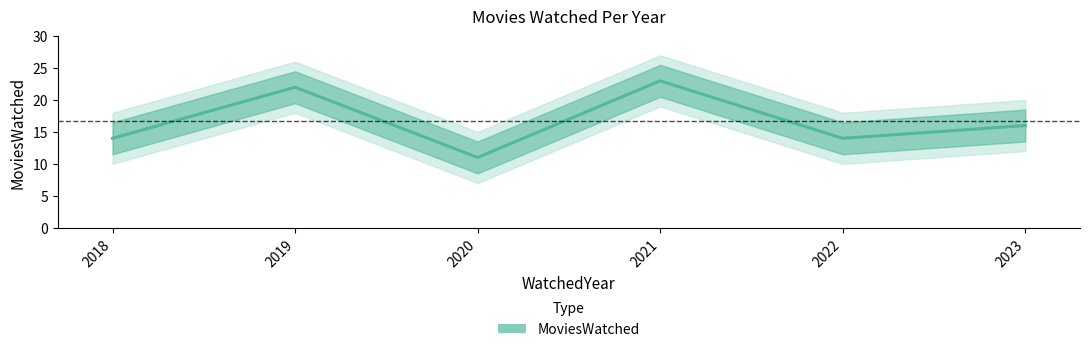

What is the value of the 1st point from the left?

14